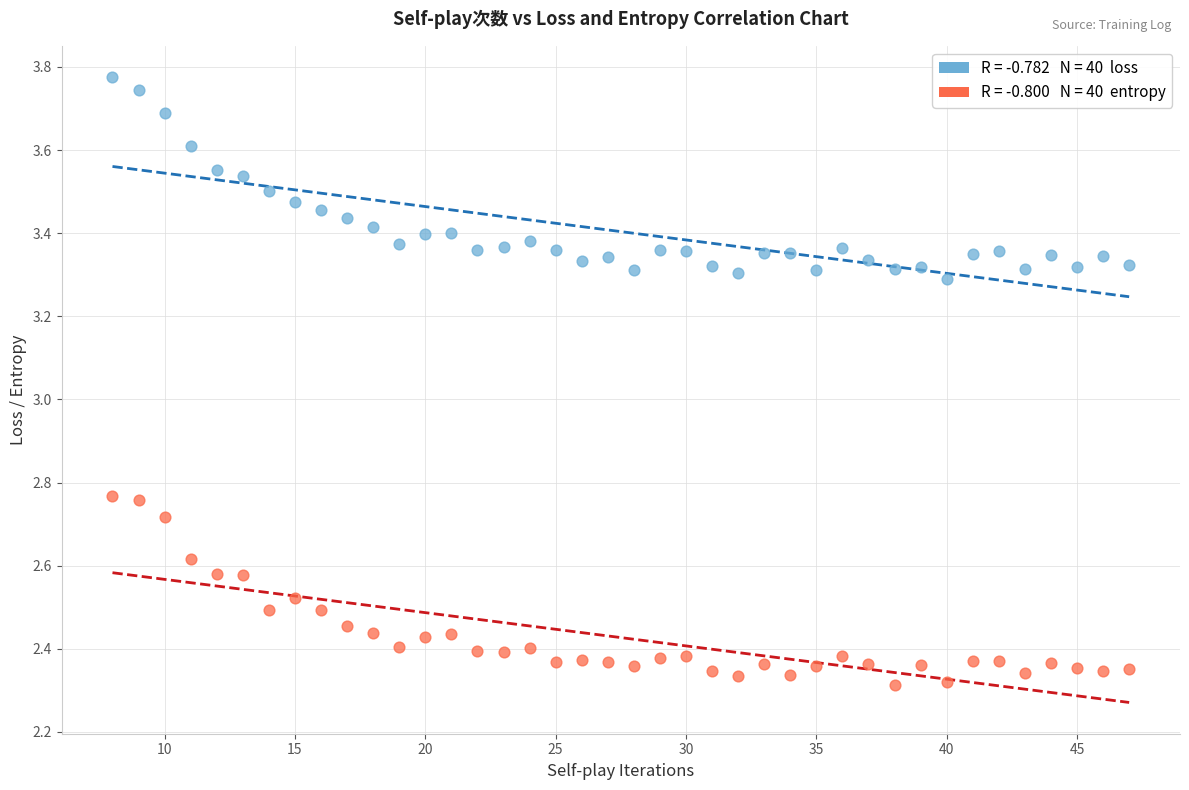

Across all data points, what is the range of Y values (max minus min)?

1.5